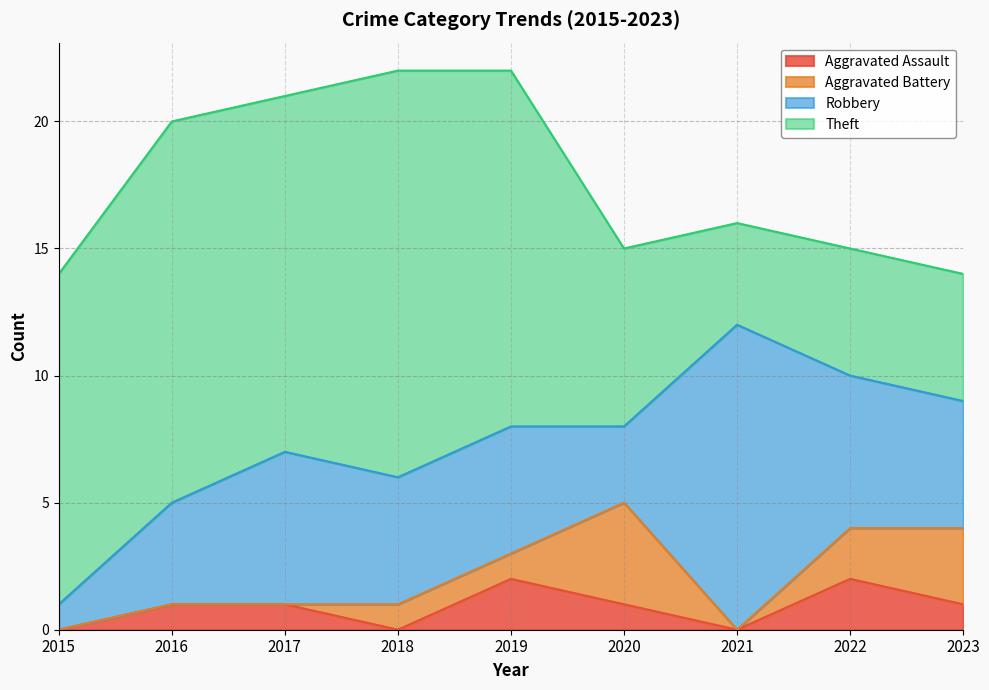

At which label does Aggravated Battery reach its peak?

2020